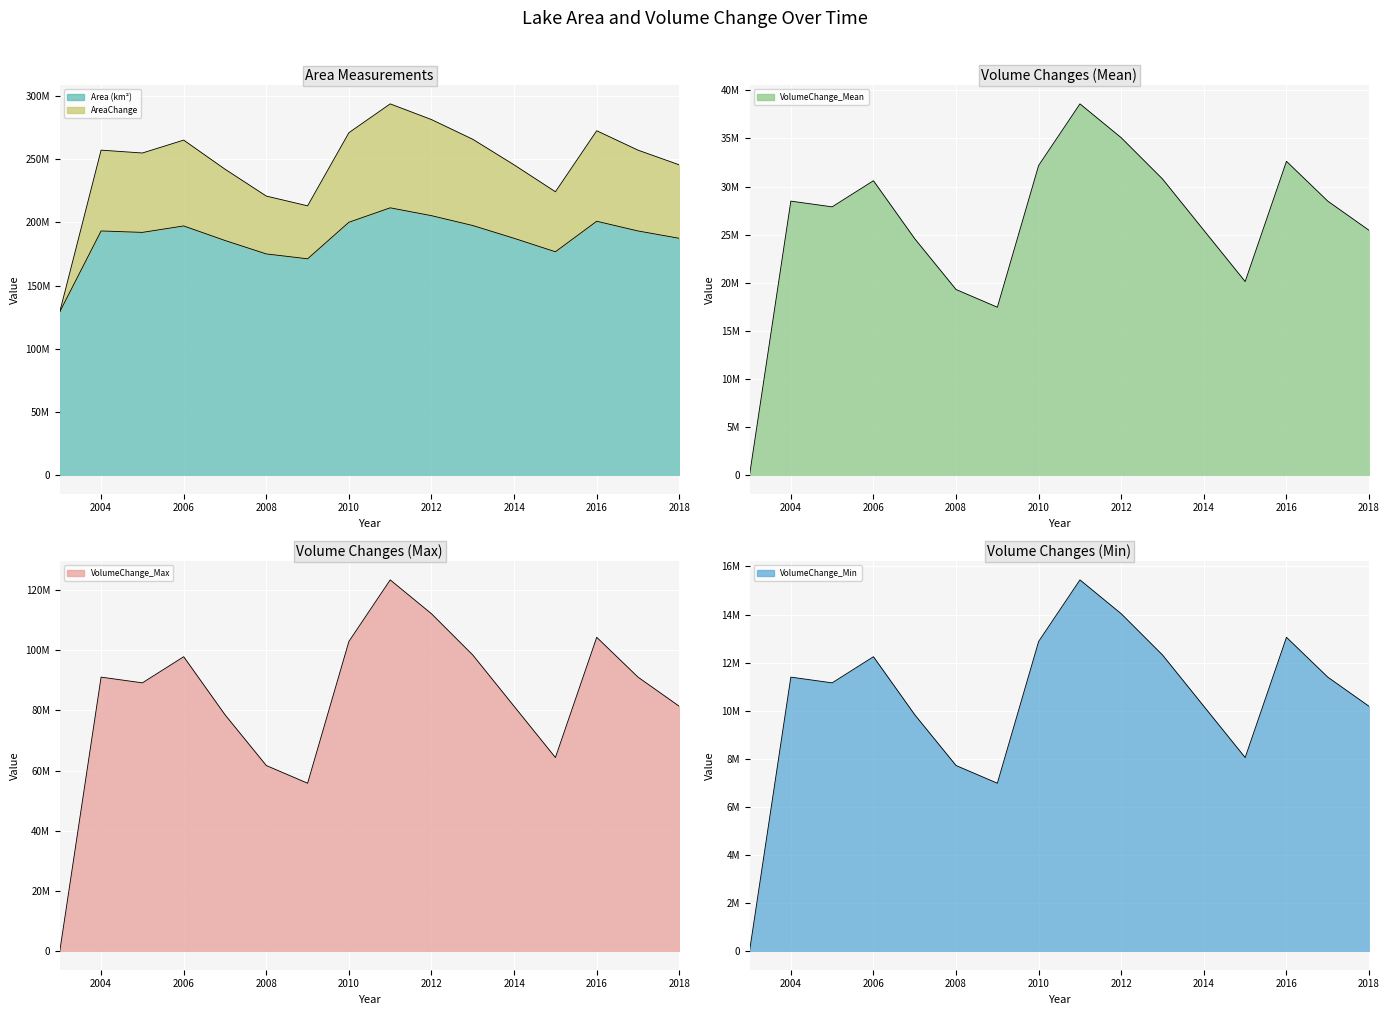

What is the spread (max minus min) of values at 2010?

232179601